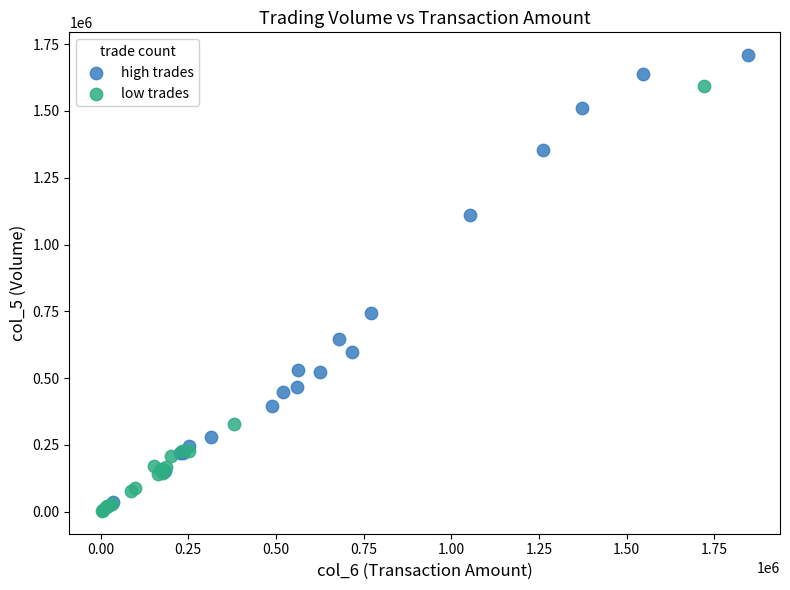

Which series reaches the maximum Y coordinate?

high trades